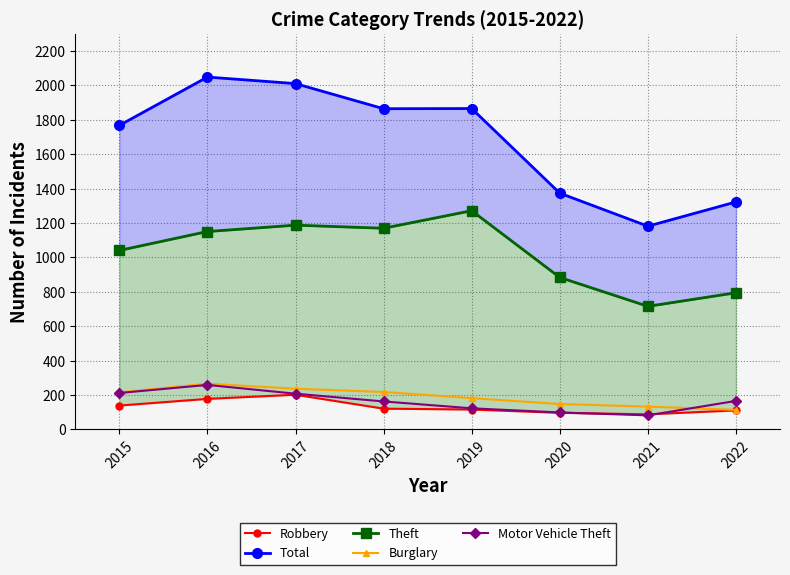

What is the difference between the Total values at 2021 and 2022?

141